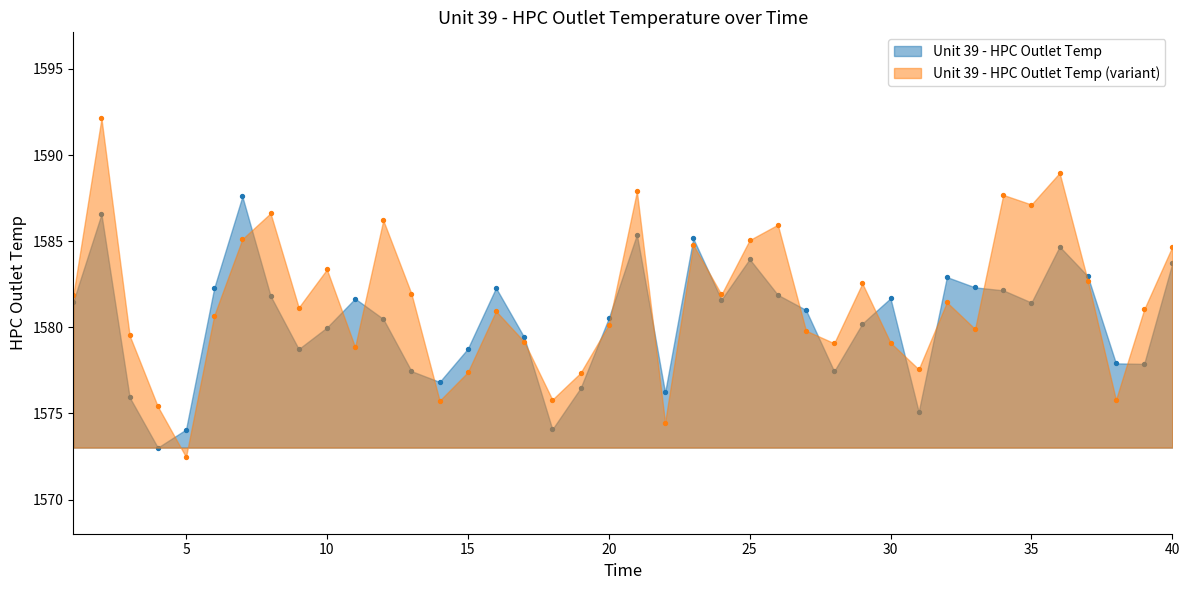

What is the change in value from 21 to 34?

-3.2